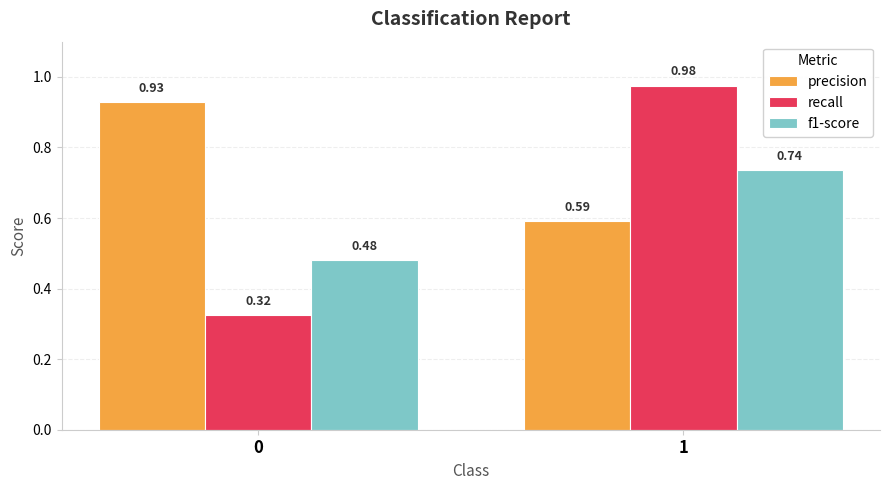

Rank the categories by f1-score value from lowest to highest.

0, 1